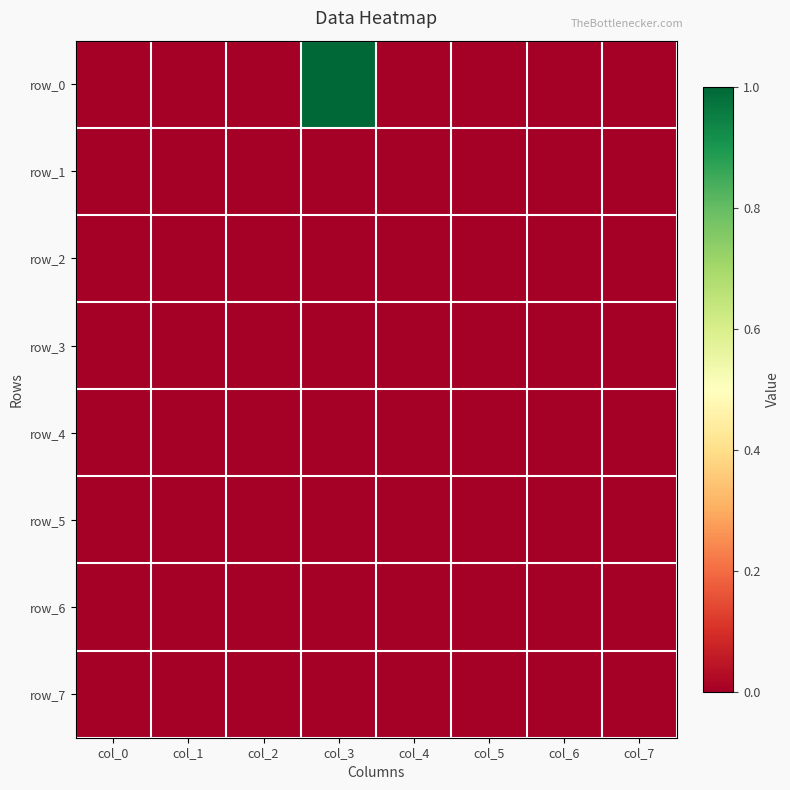

Which label corresponds to the largest value in the chart?

col_3